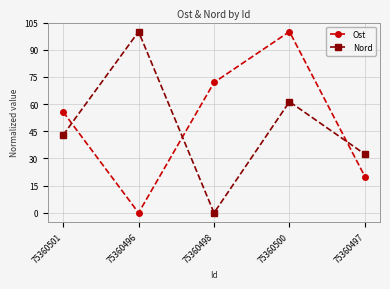

What is the difference between the Ost values at 75360498 and 75360496?

71.9